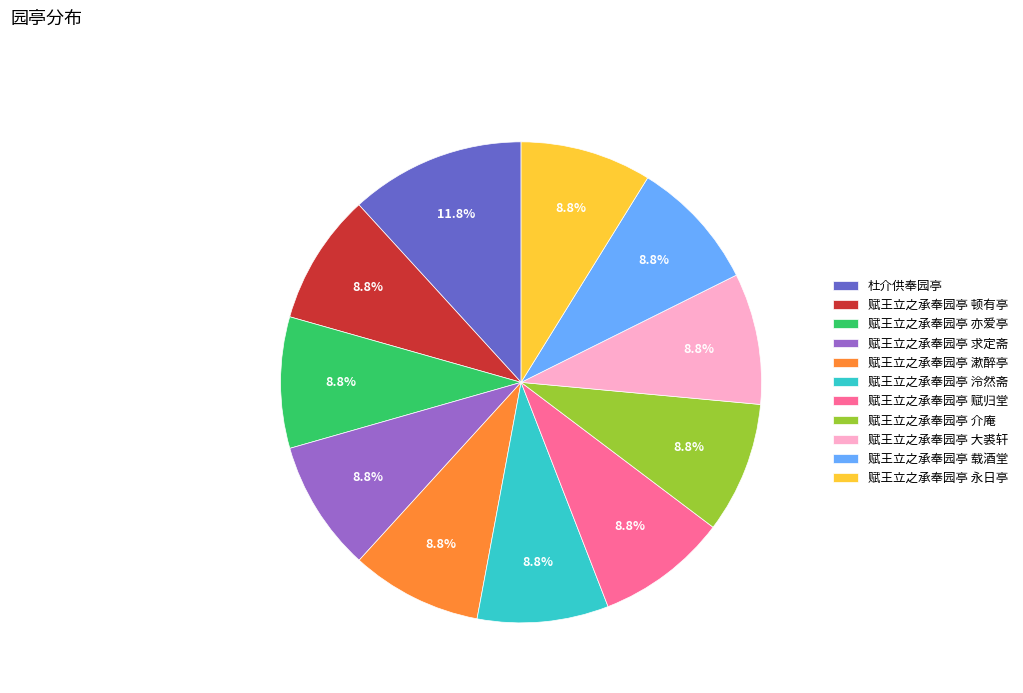

What percentage is NOT represented by 赋王立之承奉园亭 永日亭?

91.2%